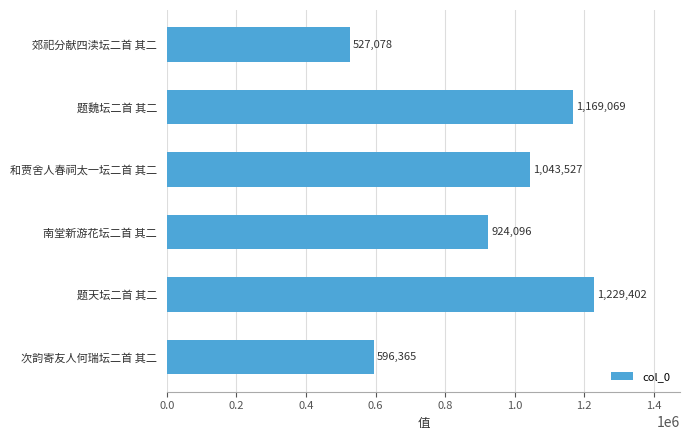

How many values are below 1043527?

3